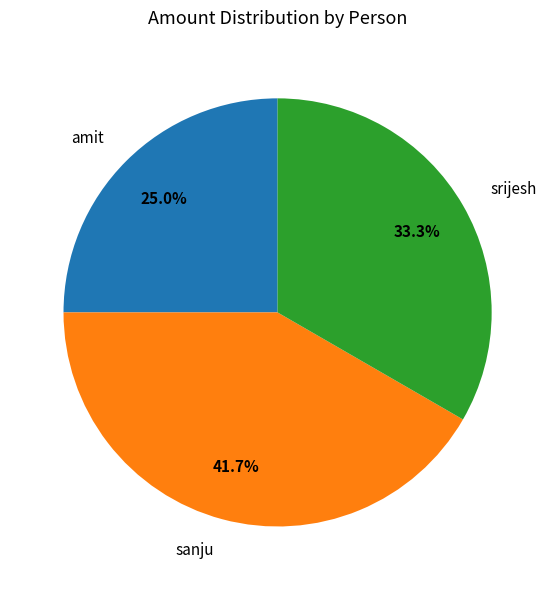

To the nearest percent, what is the difference between the largest and smallest slice percentages?

17%